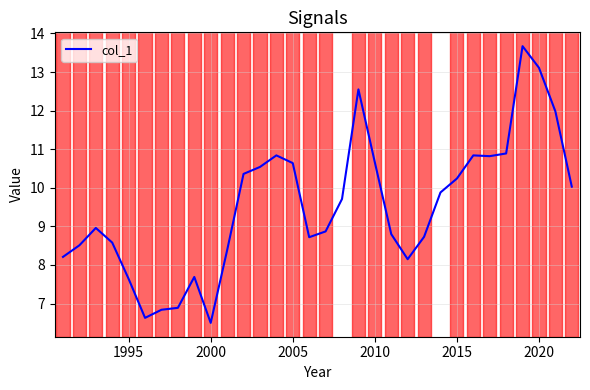

What is the smallest value displayed?

6.5